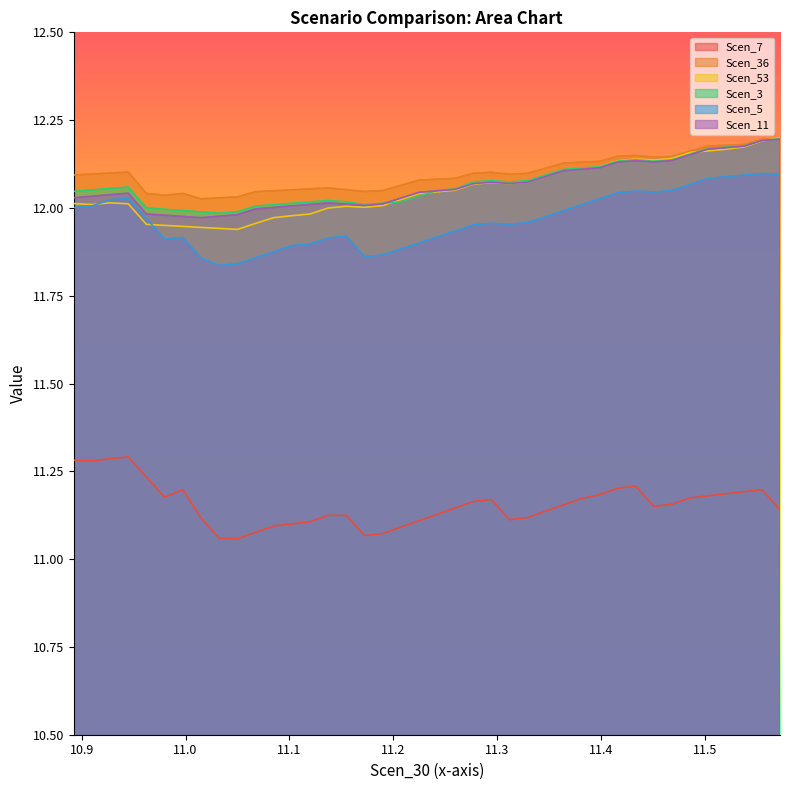

What is the total value across all series at 11.119883368232438?

71.1